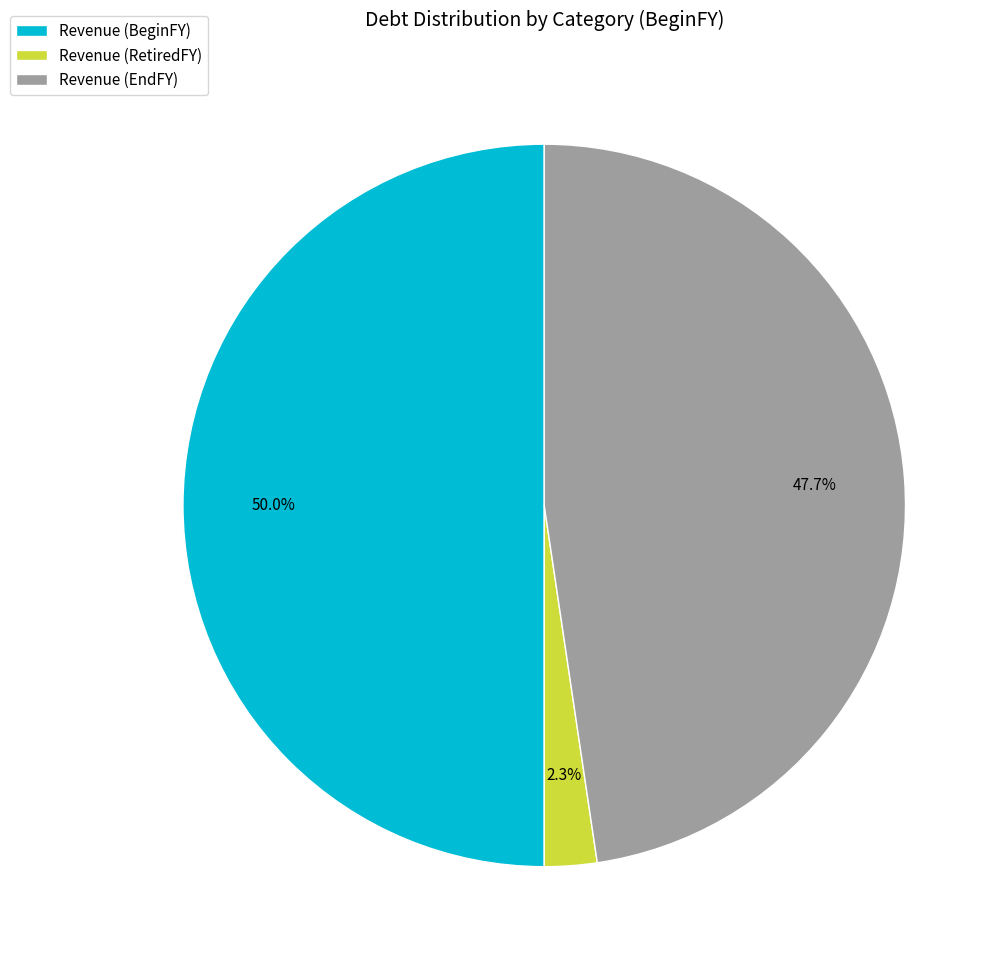

Which has a higher value, Revenue (EndFY) or Revenue (RetiredFY)?

Revenue (EndFY)